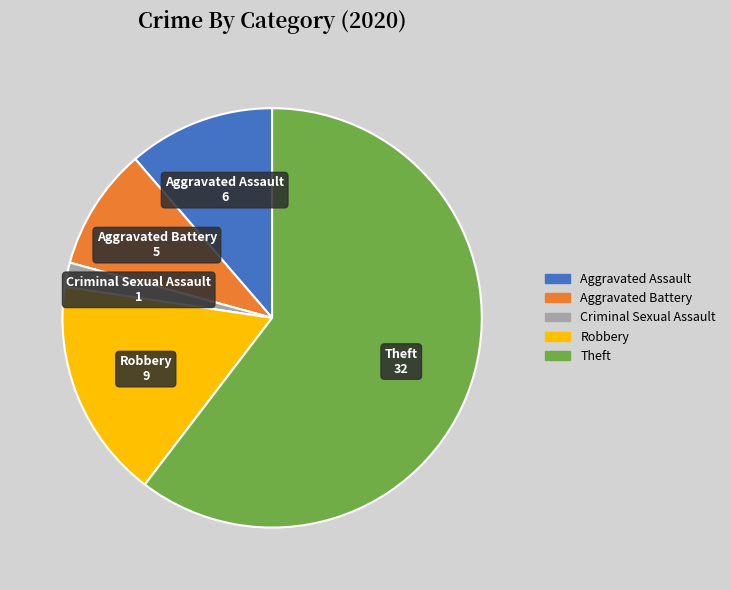

Rank the categories by value from highest to lowest.

Theft, Robbery, Aggravated Assault, Aggravated Battery, Criminal Sexual Assault